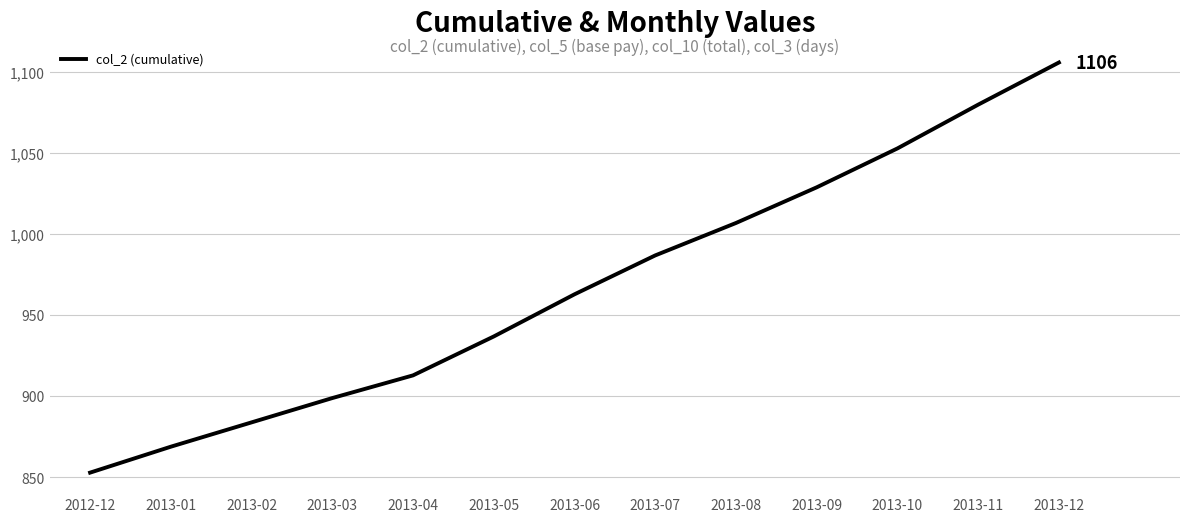

Reading left to right, list all the values displayed in this chart.

853	869	884	899	913	937	963	987	1007	1029	1053	1080	1106